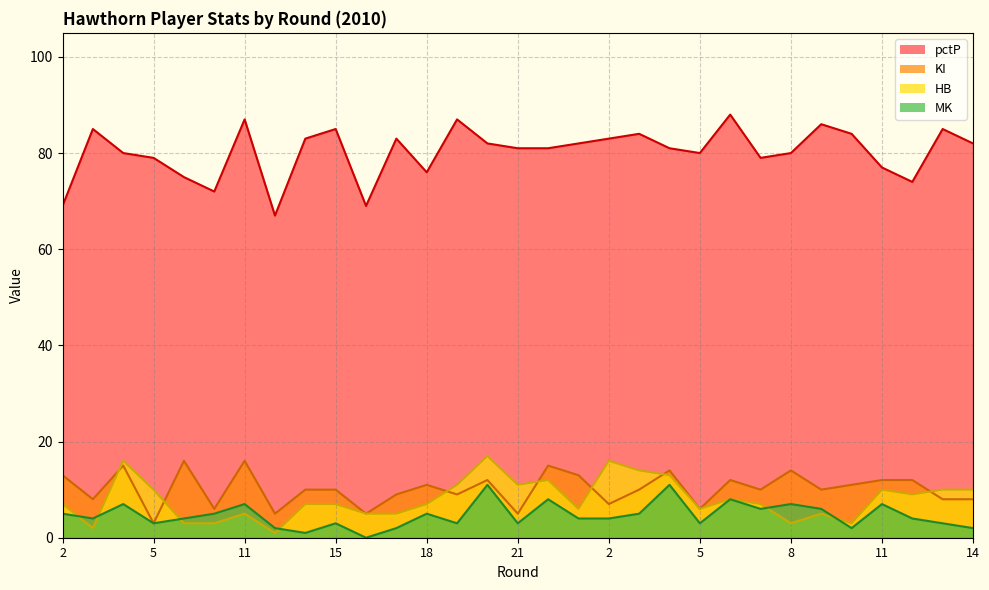

True or false: pctP and HB cross at least once.

False